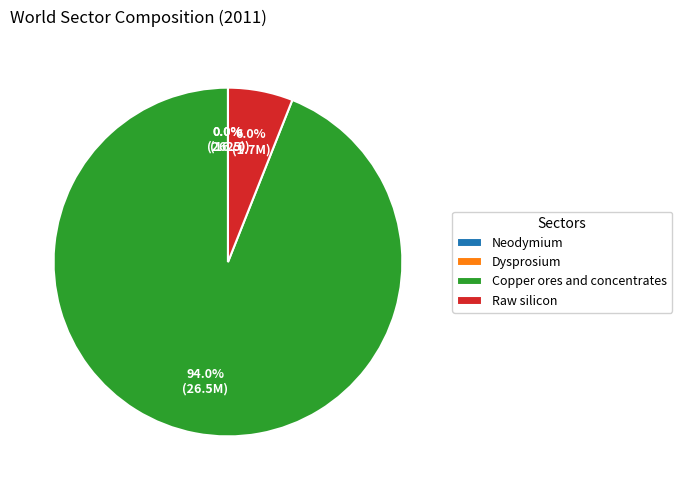

To the nearest percent, what is the average slice percentage?

25%